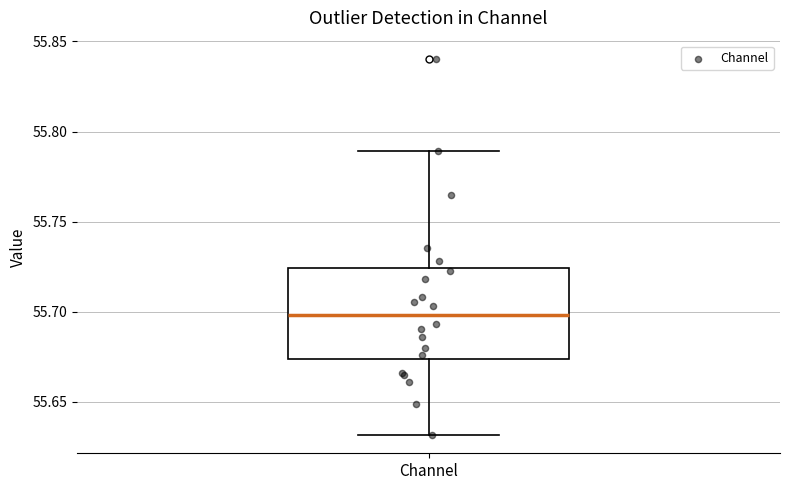

Transcribe this box plot: give where the median line is, the range the box spans, and where the two whiskers end, as read against the y-axis. The values are not printed on the chart, so give them approximately, as read against the axis.

median 55.700, box 55.675 to 55.725, whiskers 55.630 to 55.790